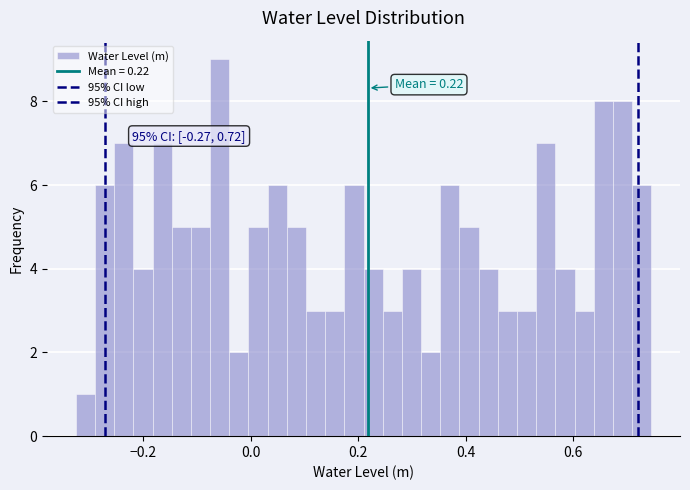

Read against the x-axis, roughly where is the centre of the tallest bar?

-0.06